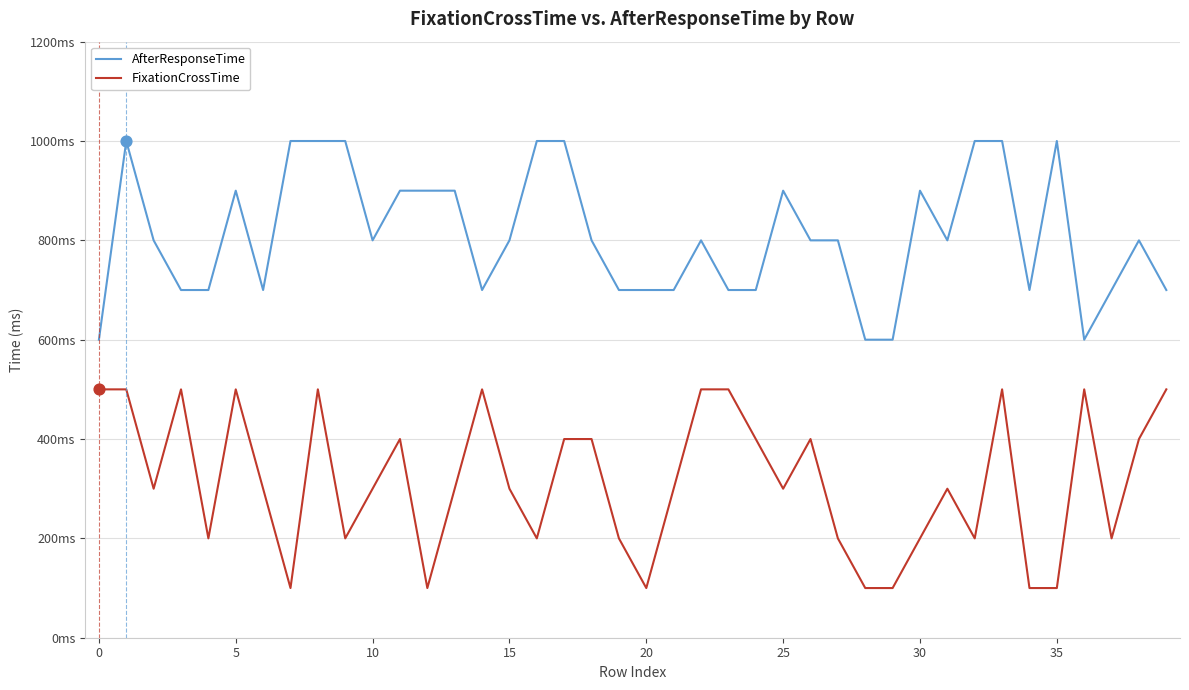

At how many categories does at least one series exceed 805?

15